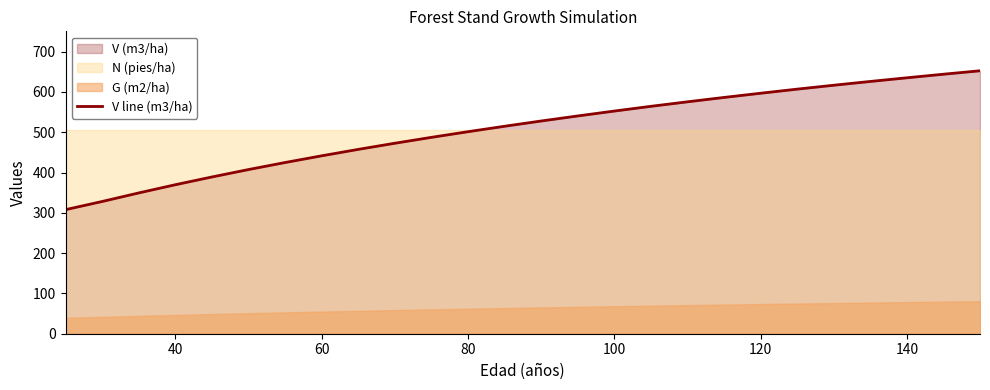

What is the difference between the second highest and minimum values?

336.1